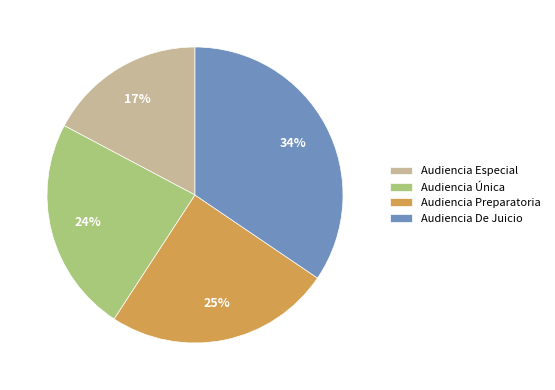

To the nearest percent, what is the difference between the largest and smallest slice percentages?

17%